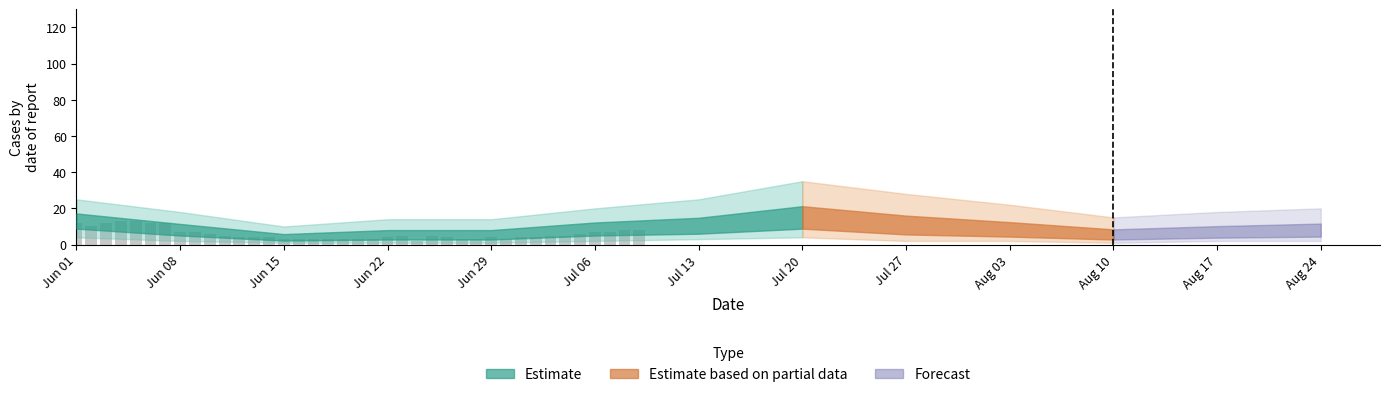

What is the value of the 25th bar from the left?

5